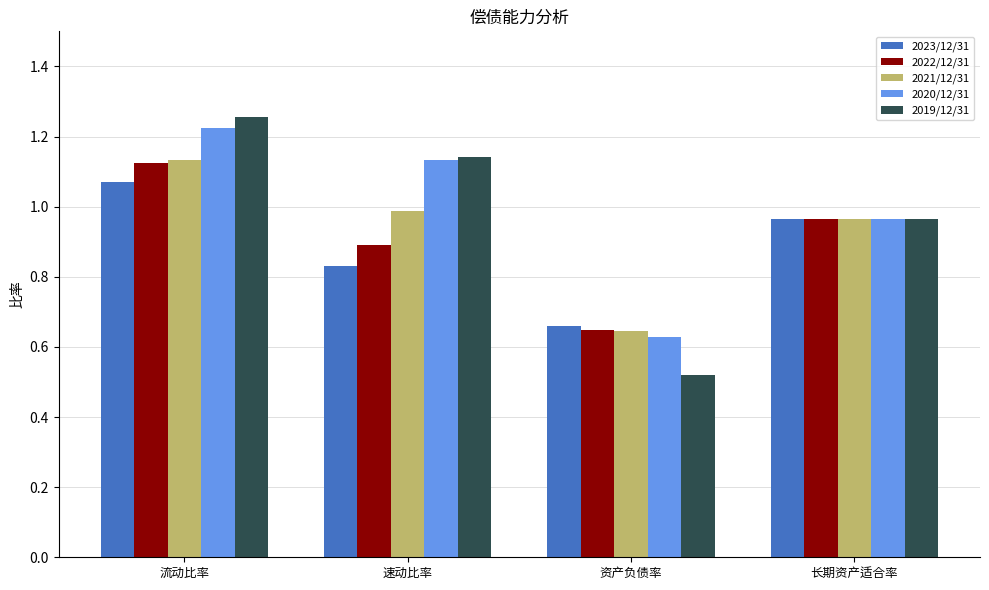

Which label corresponds to the smallest value in the chart?

资产负债率